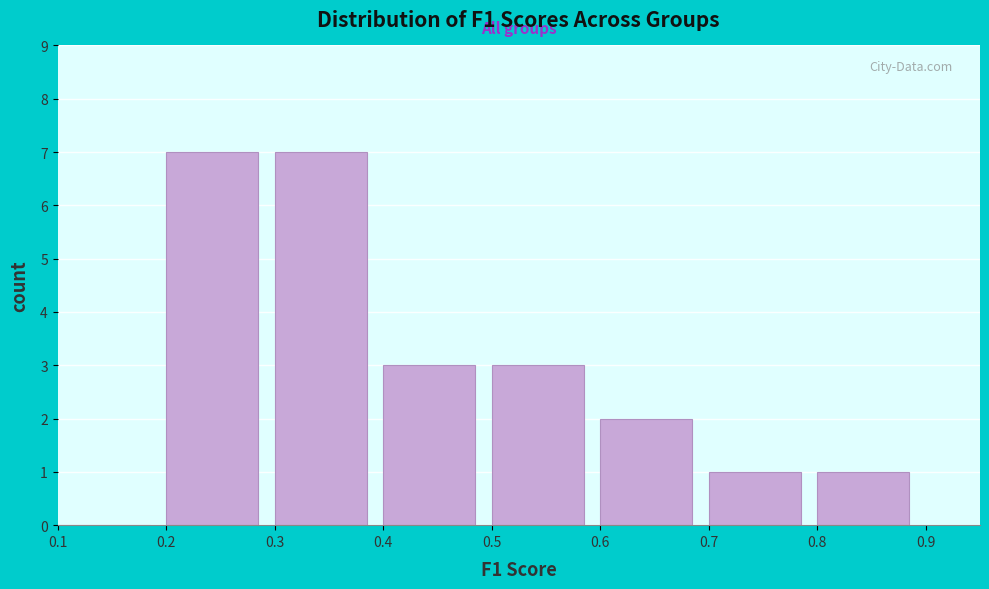

Reading left to right, transcribe this chart: for each bar, give the range it covers on the x-axis and its height. The values are not printed on the chart, so give them approximately, as read against the axis.

0.1 to 0.2: 0
0.2 to 0.3: 7
0.3 to 0.4: 7
0.4 to 0.5: 3
0.5 to 0.6: 3
0.6 to 0.7: 2
0.7 to 0.8: 1
0.8 to 0.9: 1